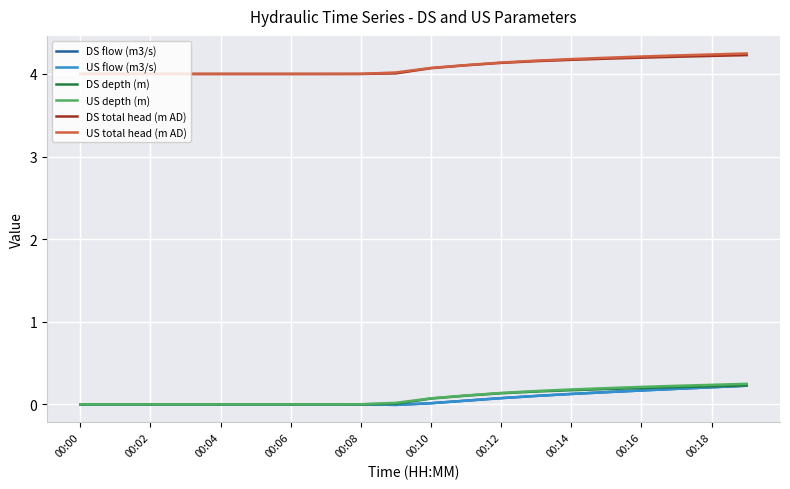

Is this an area chart (filled region under the line)?

No